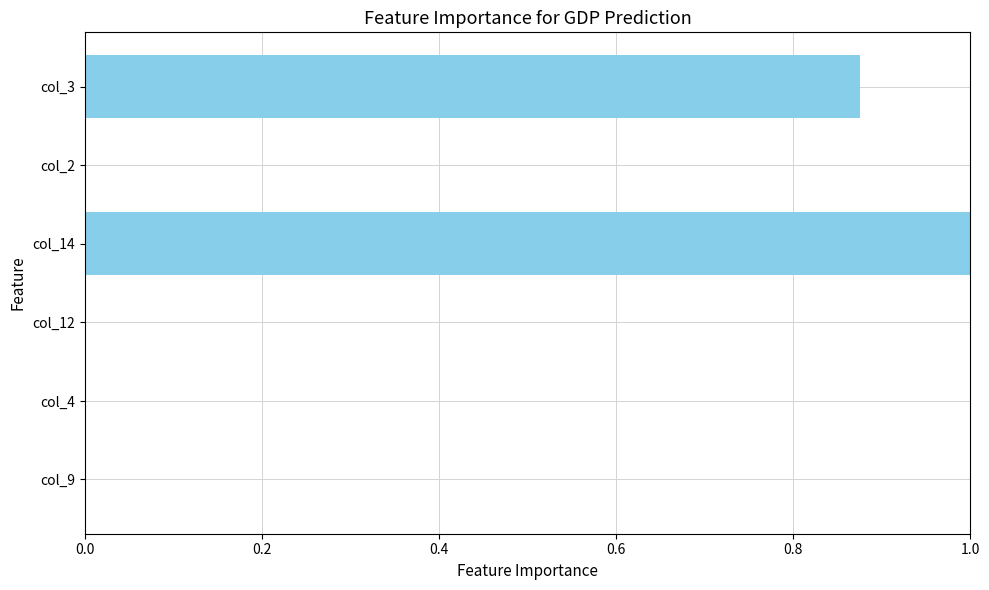

Which category has the highest value across all series?

col_14